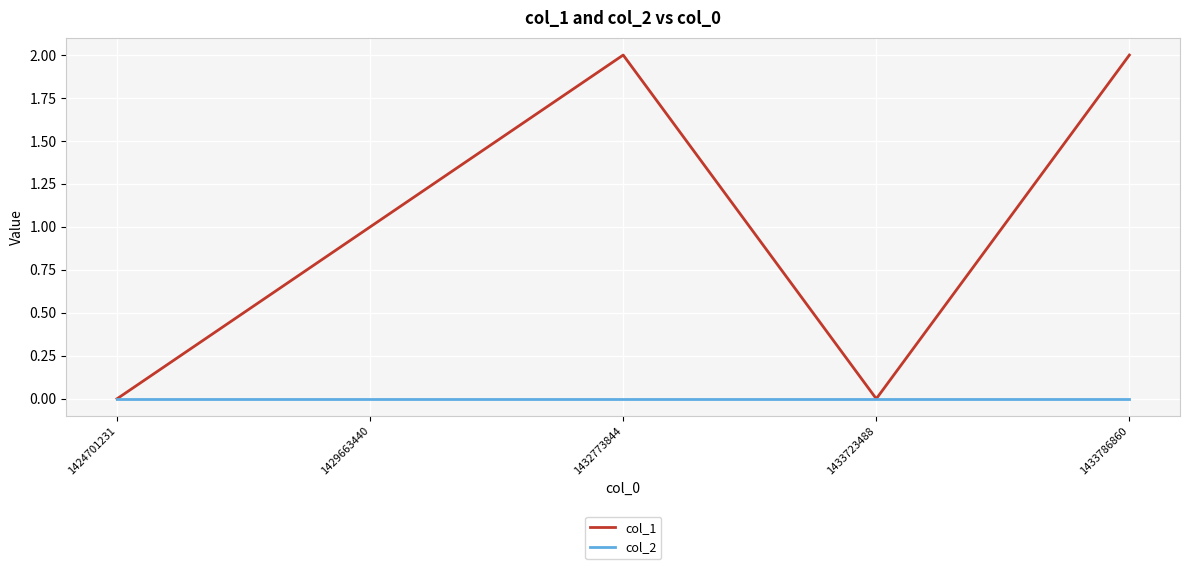

Does the chart display data point markers on the line(s)?

No